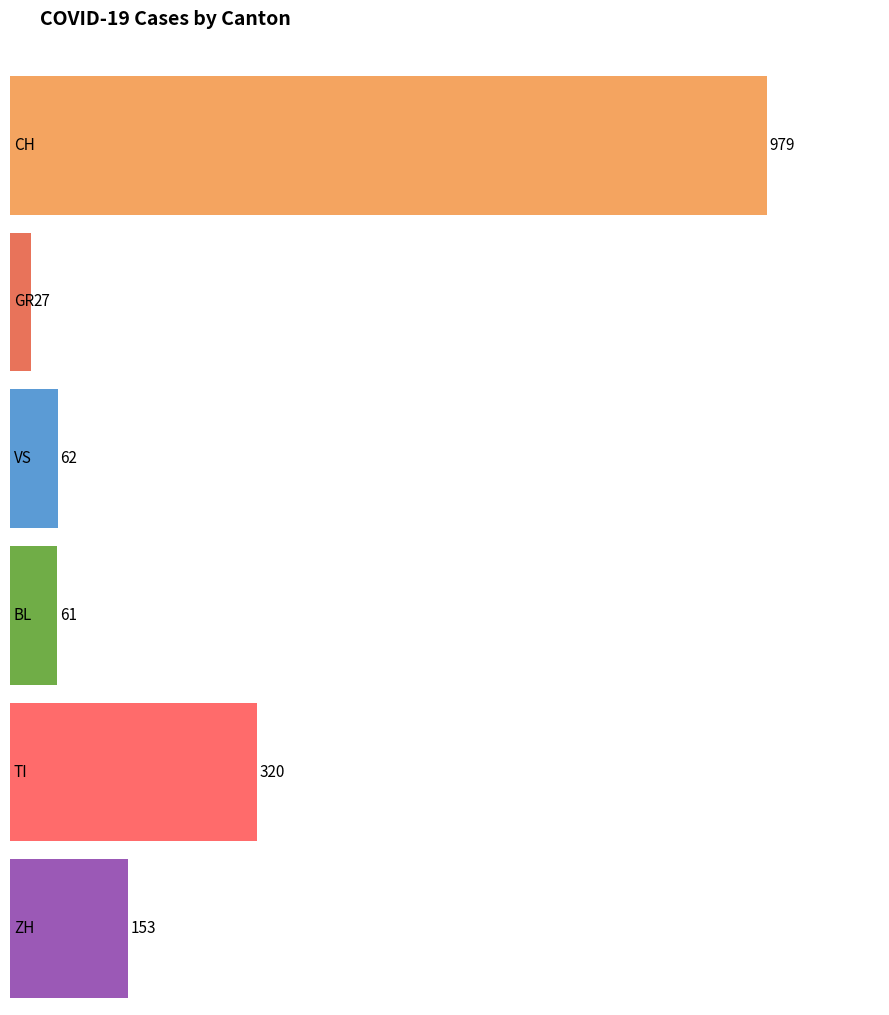

True or false: TI has a value of 0 at 2020-02-25.

True